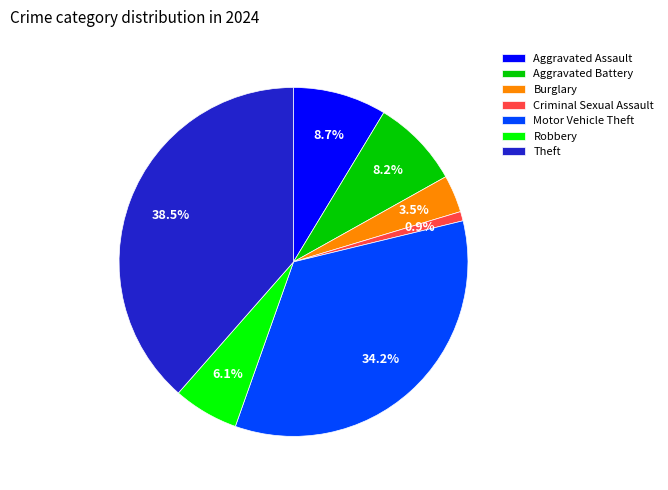

Does Motor Vehicle Theft account for over 50% of the chart?

No